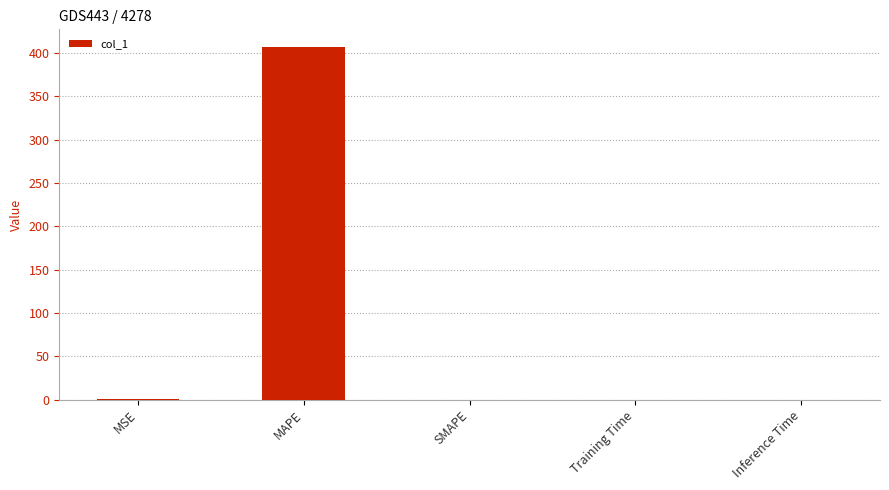

What is the sum of the values at MAPE and MSE?

407.4